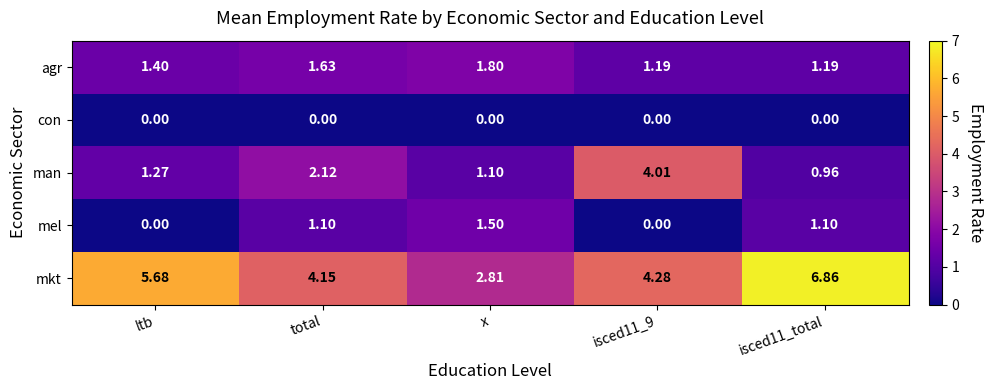

Between x and isced11_total, which series saw the biggest shift?

mkt